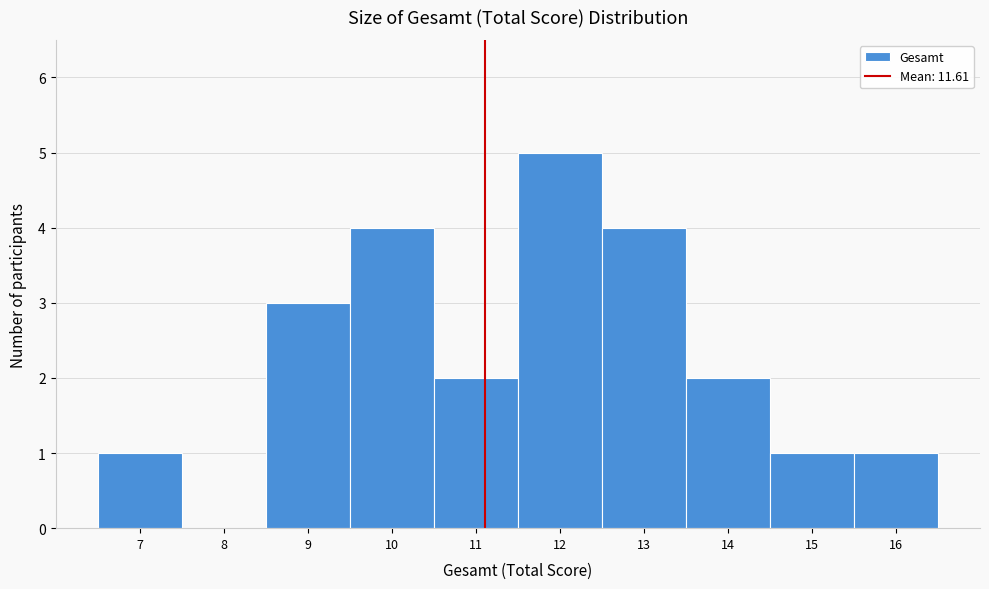

Reading right to left, list all the values displayed in this chart.

16=1	15=1	14=2	13=4	12=5	11=2	10=4	9=3	8=0	7=1